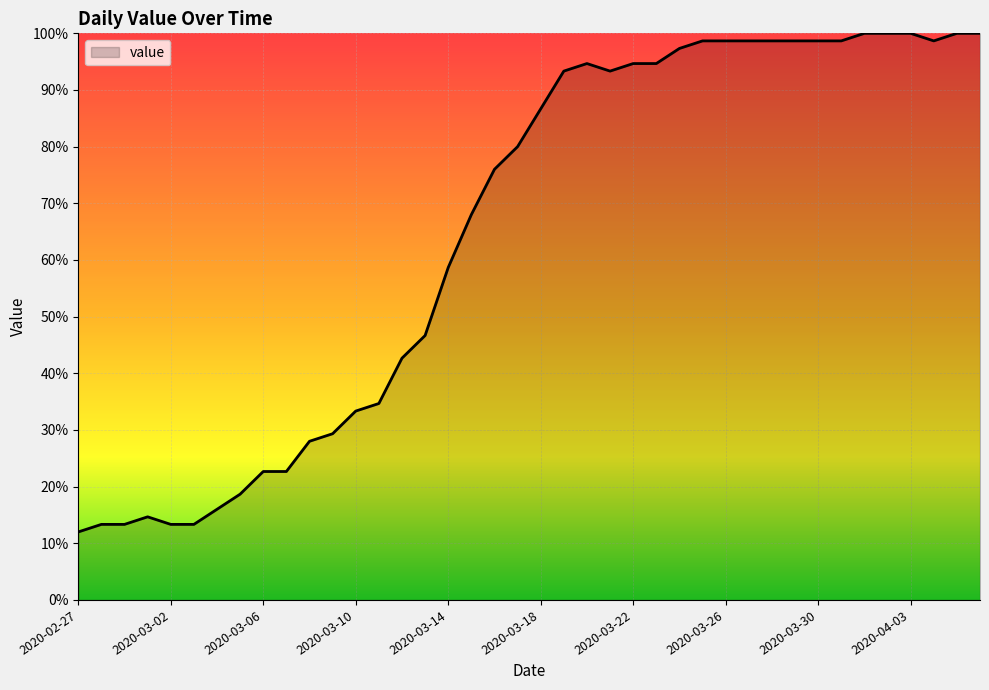

What is the difference between the maximum and minimum values?

88.0